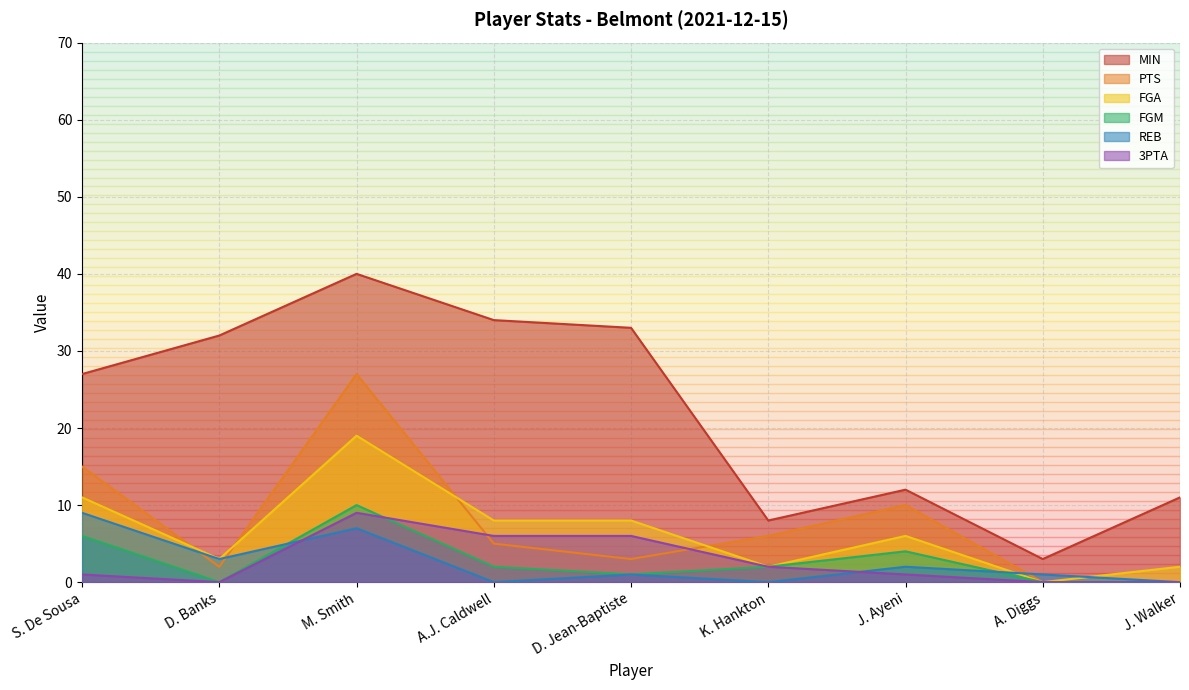

What position from the left is A.J. Caldwell?

4